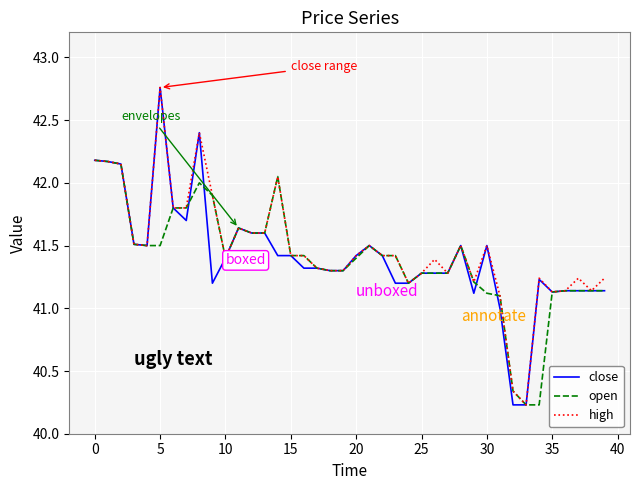

What is the lowest value of the open series?

40.2